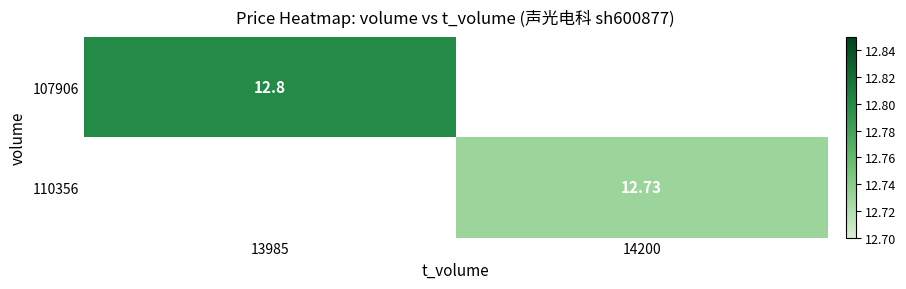

Is it true that 107906 equals 21.8 at 13985?

False